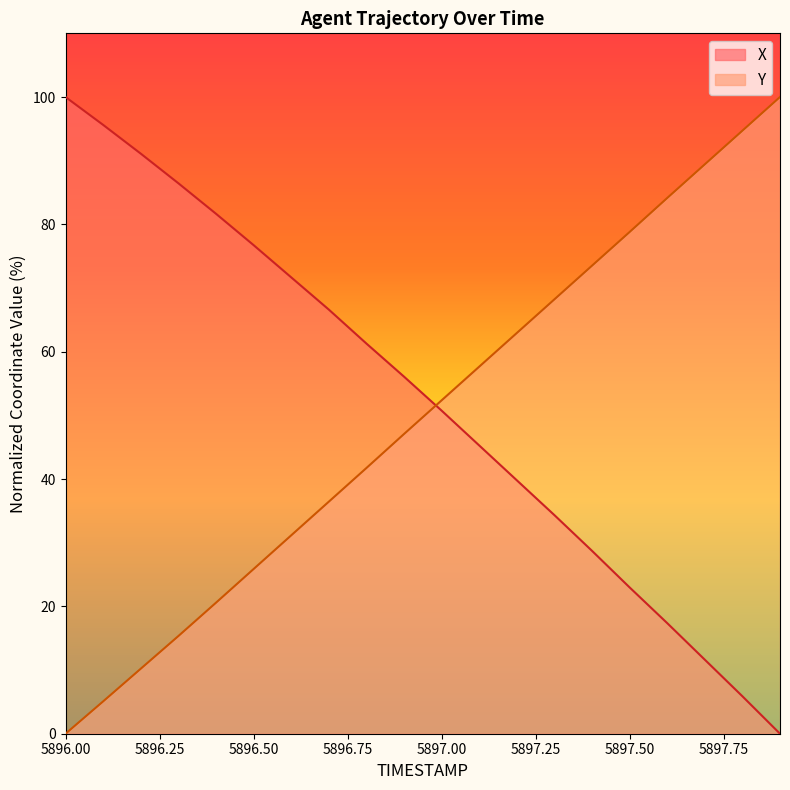

At which label is X closest to 50?

5897.0